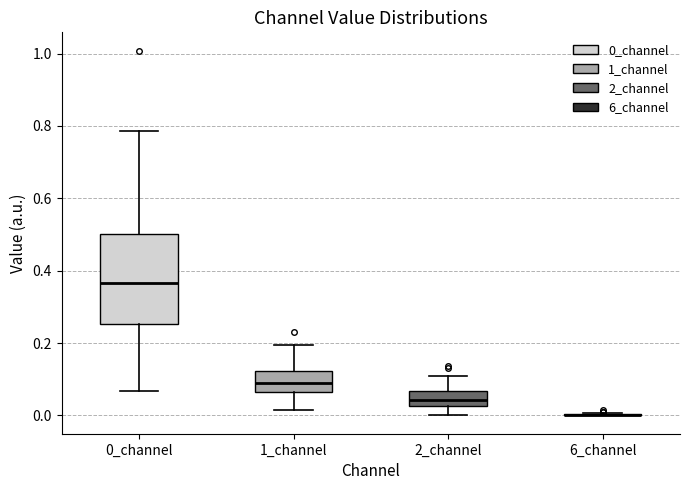

Reading left to right, transcribe this box plot: for each box, give where its median line is, the range the box spans, and where its two whiskers end, as read against the y-axis. The values are not printed on the chart, so give them approximately, as read against the axis.

0_channel: median 0.36, box 0.26 to 0.50, whiskers 0.06 to 0.78
1_channel: median 0.10, box 0.06 to 0.12, whiskers 0.02 to 0.20
2_channel: median 0.04, box 0.02 to 0.06, whiskers 0.00 to 0.12
6_channel: box collapsed to a line at 0.00, whiskers 0.00 to 0.00